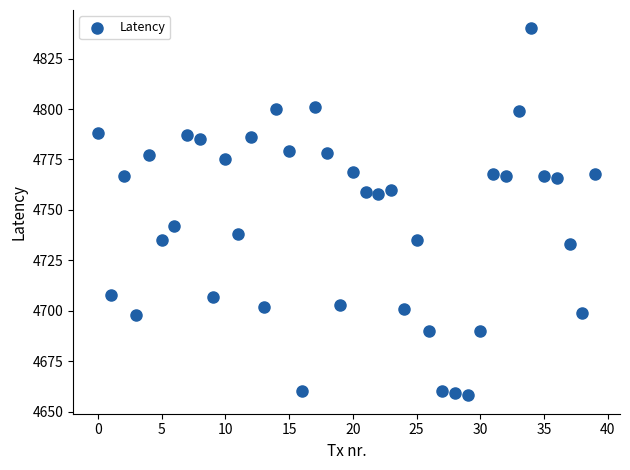

What is the range of Y values (max minus min)?

182